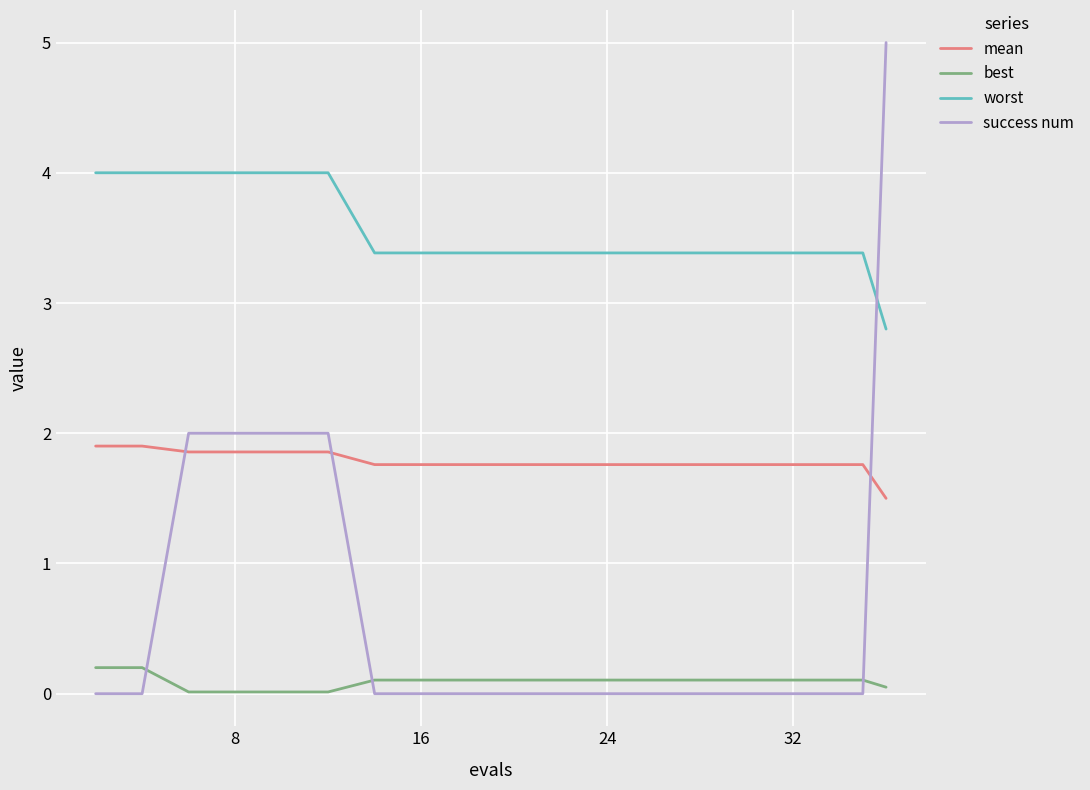

Rank the series by their maximum value, from highest to lowest.

success num, worst, mean, best